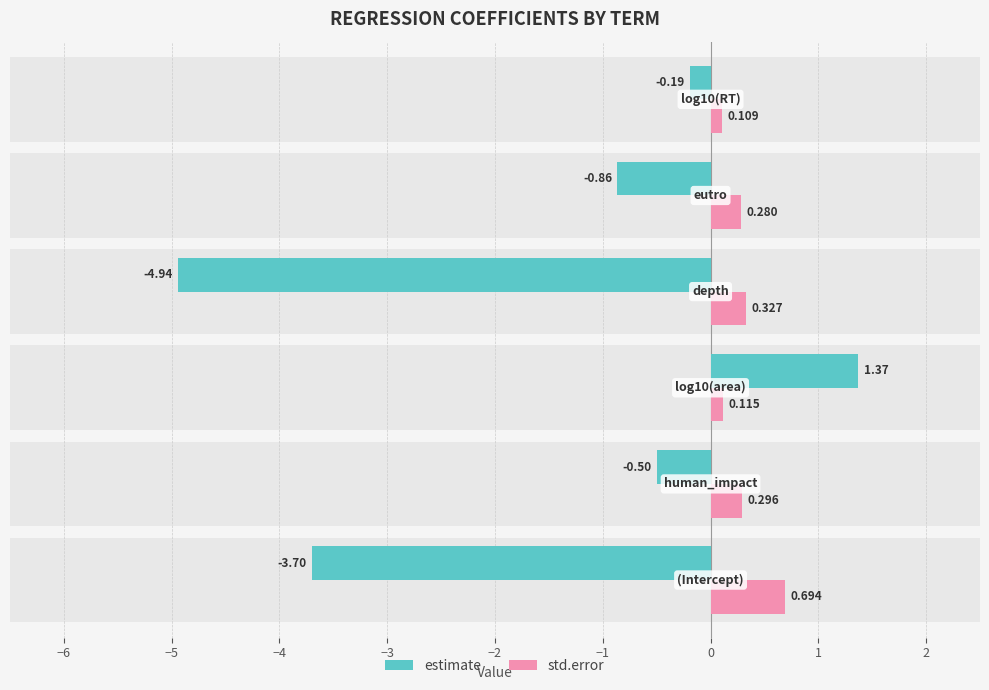

Reading right to left, what are all the values shown in this chart?

estimate: −2=-0.2	−3=-0.9	−4=-4.9	−5=1.4	−6=-0.5	−7=-3.7
std.error: −2=0.1	−3=0.3	−4=0.3	−5=0.1	−6=0.3	−7=0.7